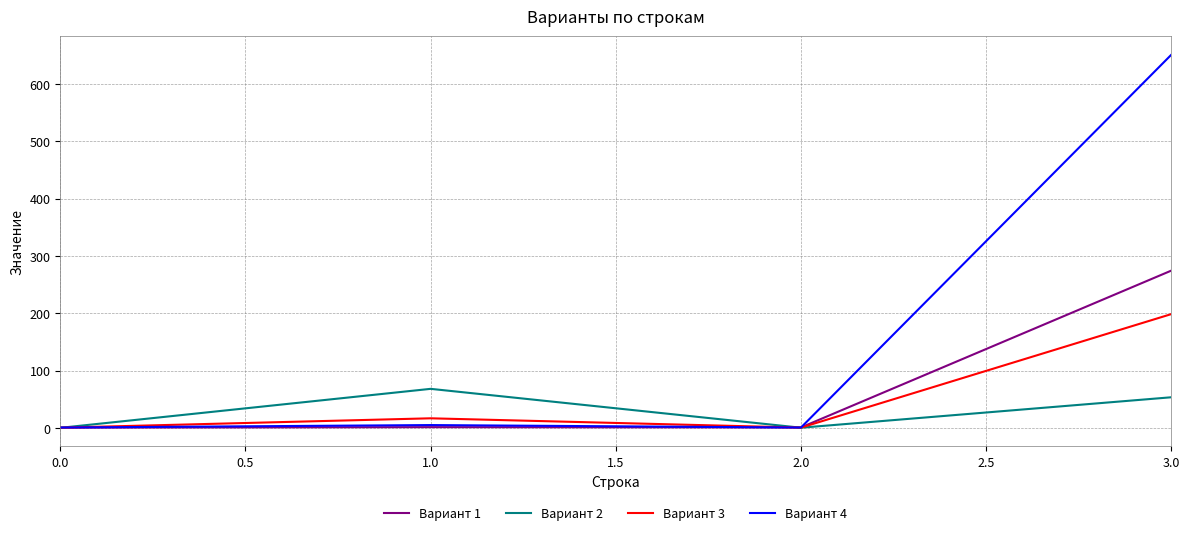

The value of Вариант 2 at 3.0 is 53.5. True or false?

True